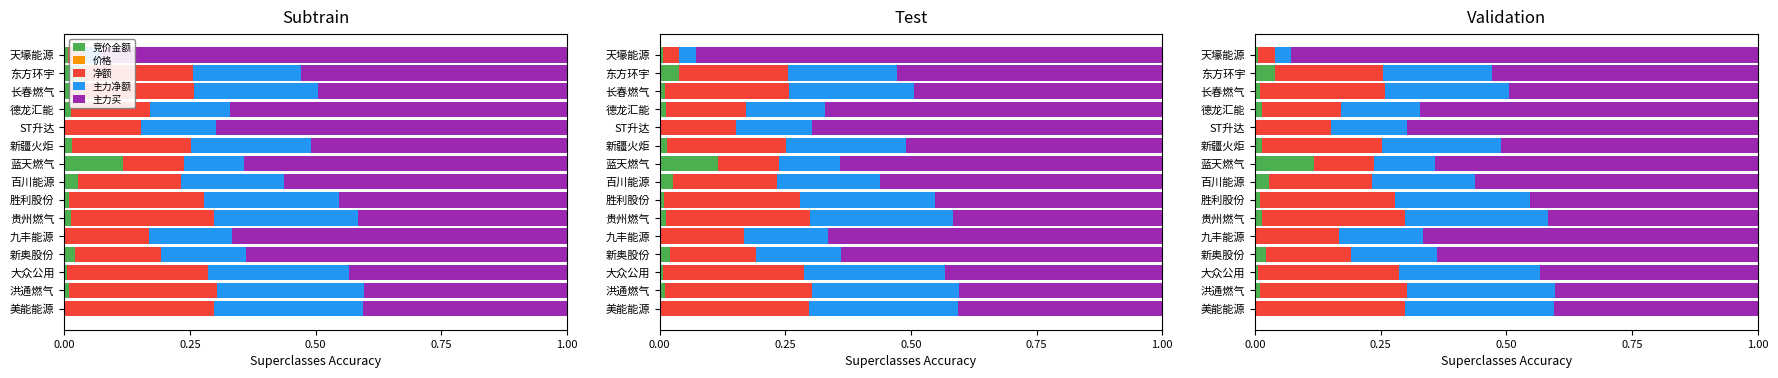

At how many categories does at least one series exceed 0?

15